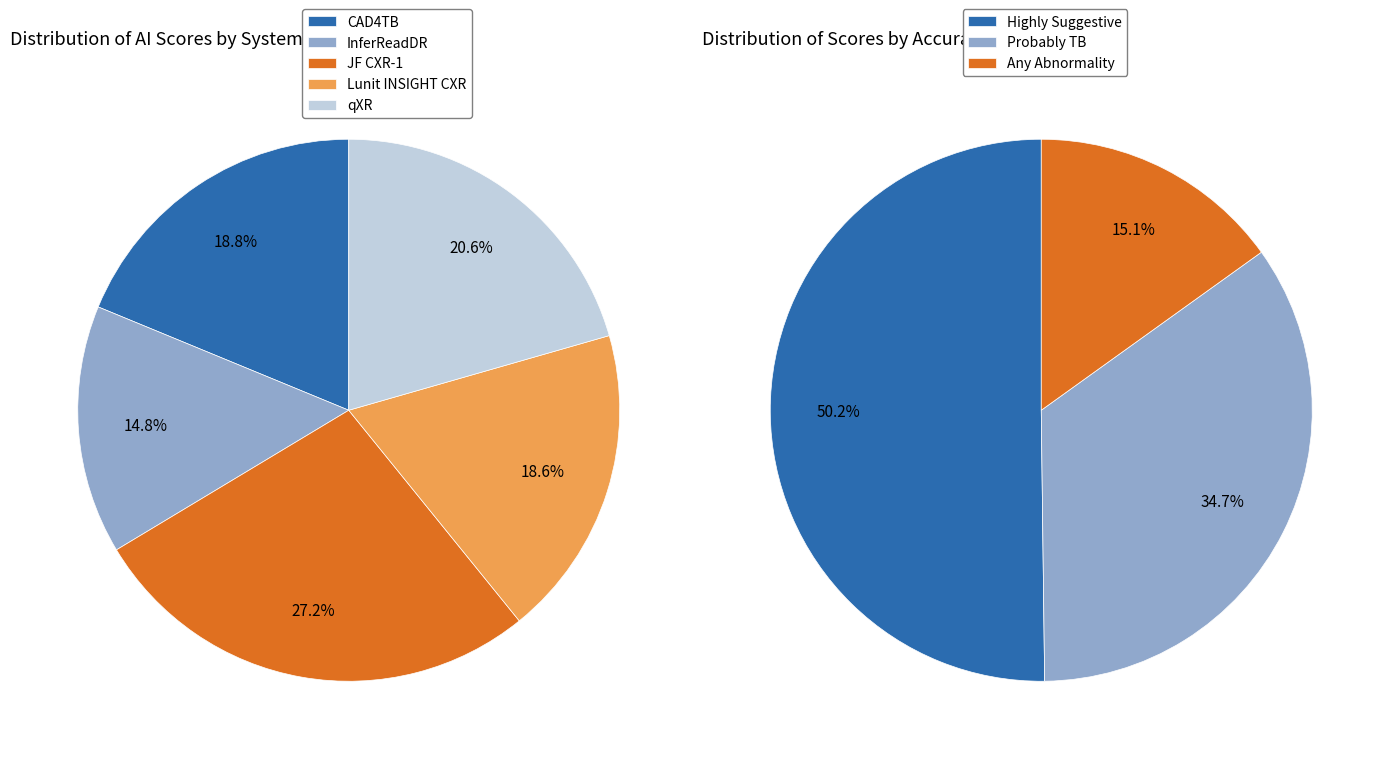

To the nearest percent, what is the average slice percentage?

20%